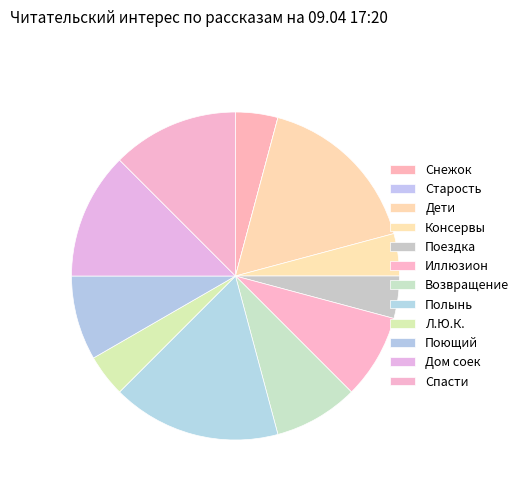

To the nearest percent, what is the average slice percentage?

8%